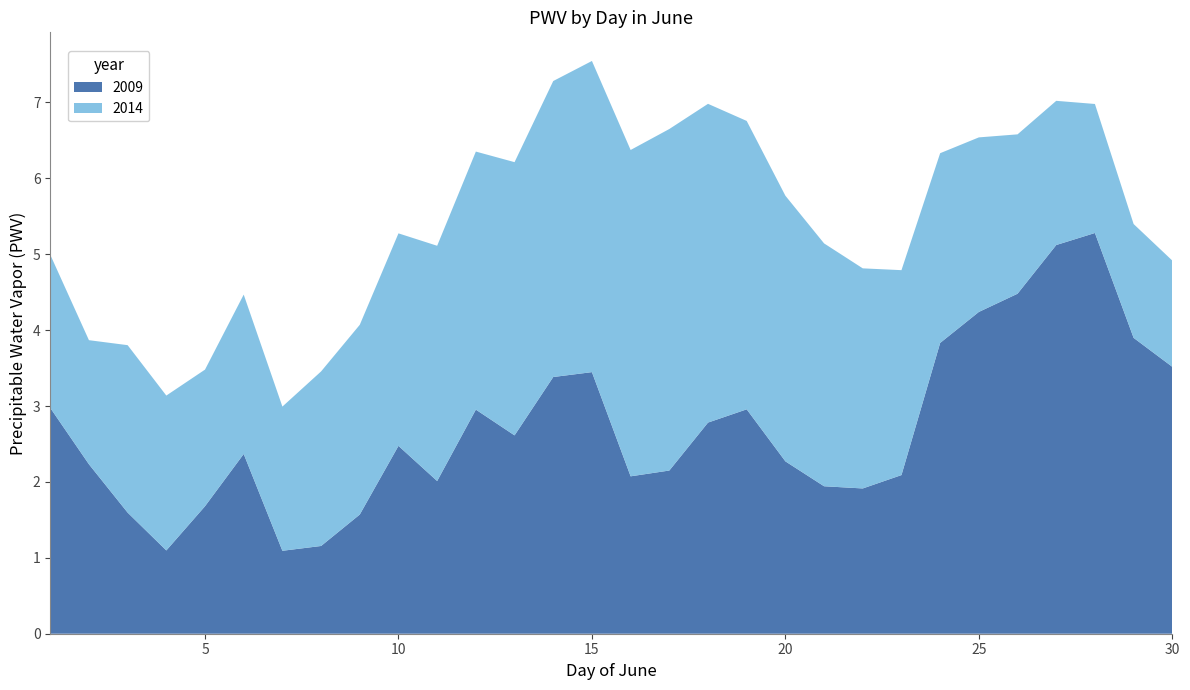

Reading left to right, what are all the values shown in this chart?

2009: 3.0	2.2	1.6	1.1	1.7	2.4	1.1	1.2	1.6	2.5	2.0	3.0	2.6	3.4	3.4	2.1	2.2	2.8	3.0	2.3	1.9	1.9	2.1	3.8	4.2	4.5	5.1	5.3	3.9	3.5
2014: 2.0	1.6	2.2	2.0	1.8	2.1	1.9	2.3	2.5	2.8	3.1	3.4	3.6	3.9	4.1	4.3	4.5	4.2	3.8	3.5	3.2	2.9	2.7	2.5	2.3	2.1	1.9	1.7	1.5	1.4